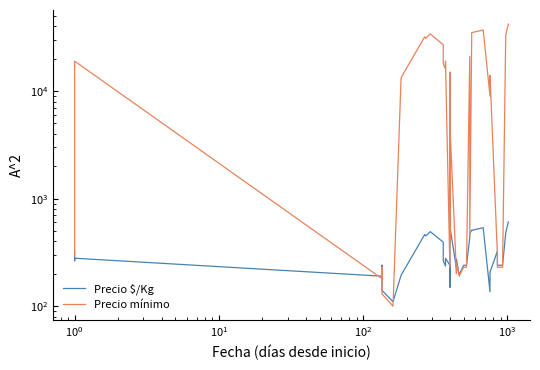

In Precio mínimo, how many points are lower than both neighbors (excluding endpoints)?

10